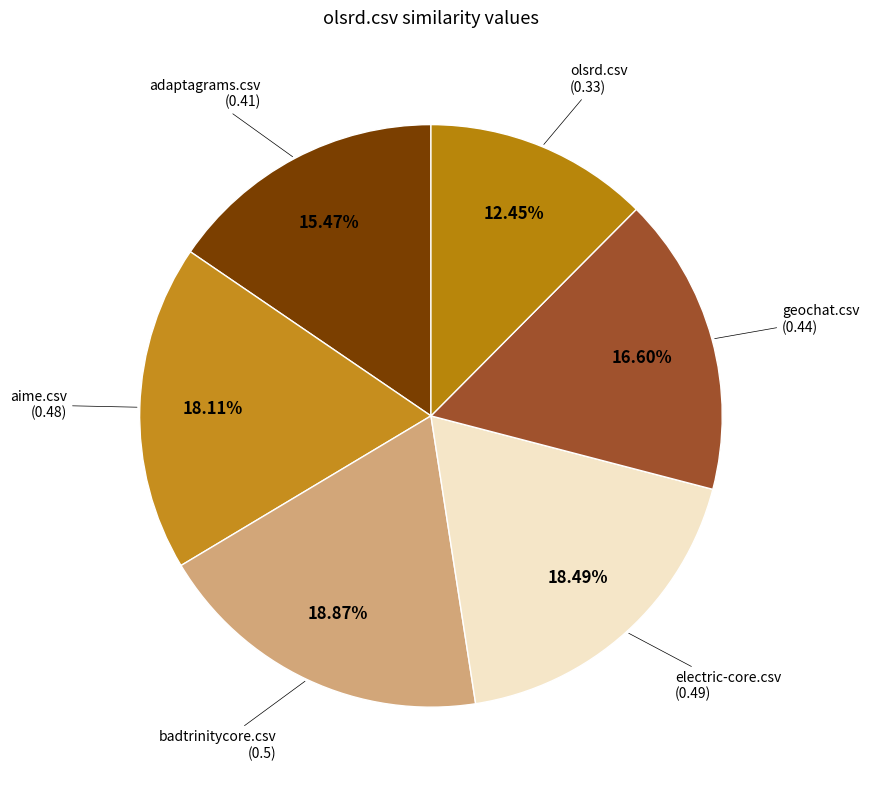

Count the number of slices in the pie.

6